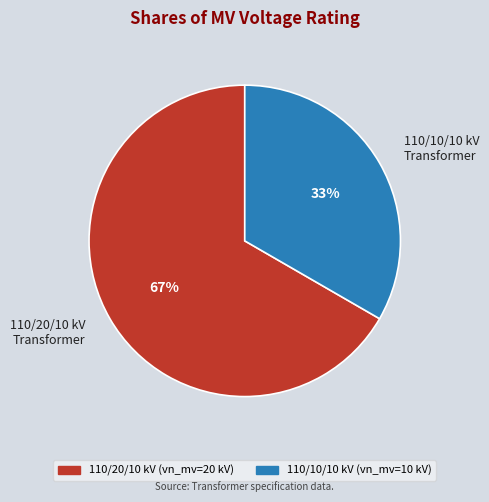

Which category has the biggest portion of the pie?

110/20/10 kV Transformer